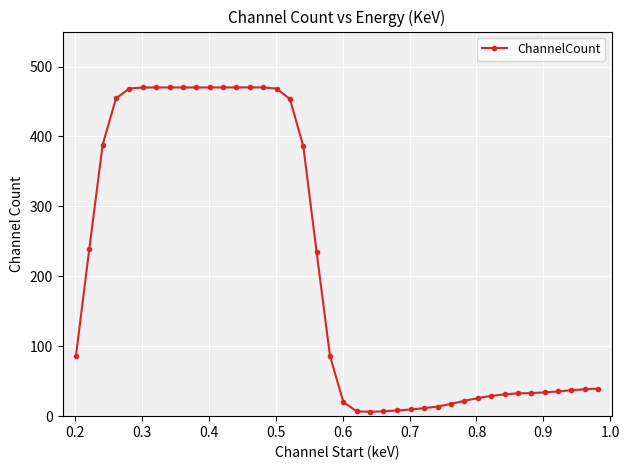

What is the sum of all values?

8424.0